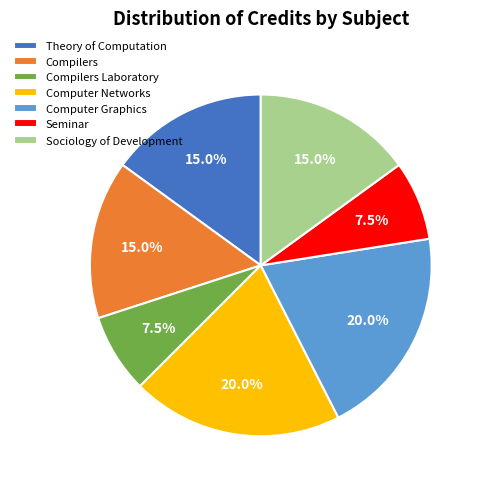

To the nearest percent, what is the difference between the largest and smallest slice percentages?

12%